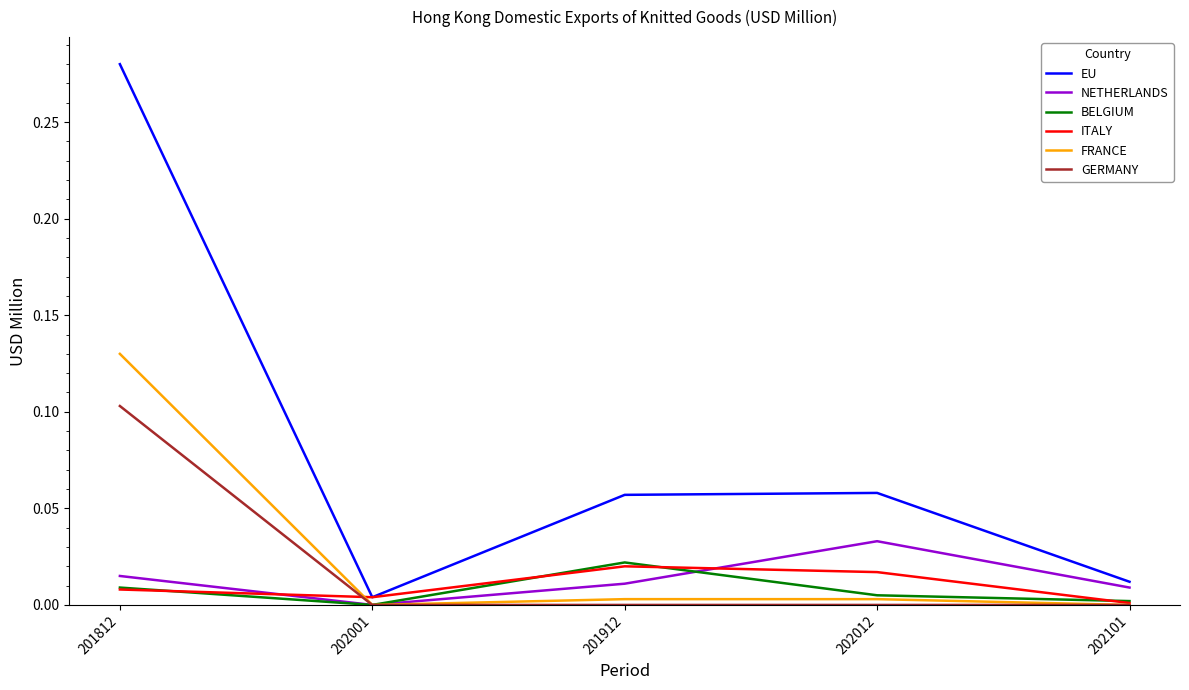

True or false: GERMANY has more than 1 interior local peaks.

False